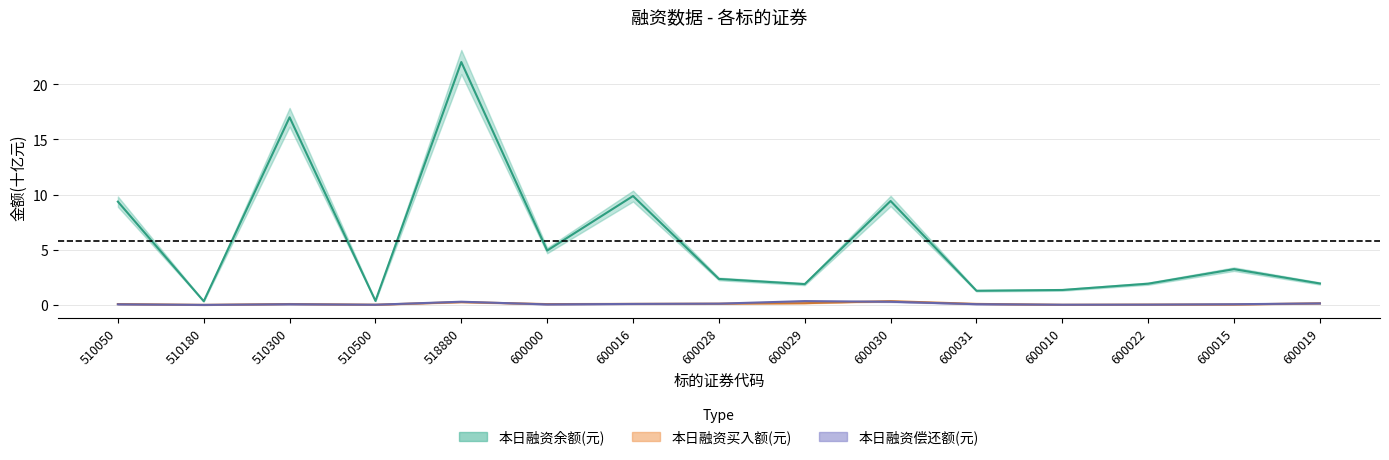

What value does the 本日融资余额(元) series have at 510500?

0.4